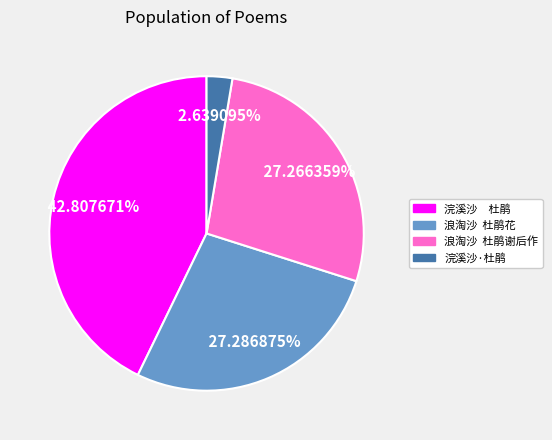

Which category has the smallest portion of the pie?

浣溪沙·杜鹃